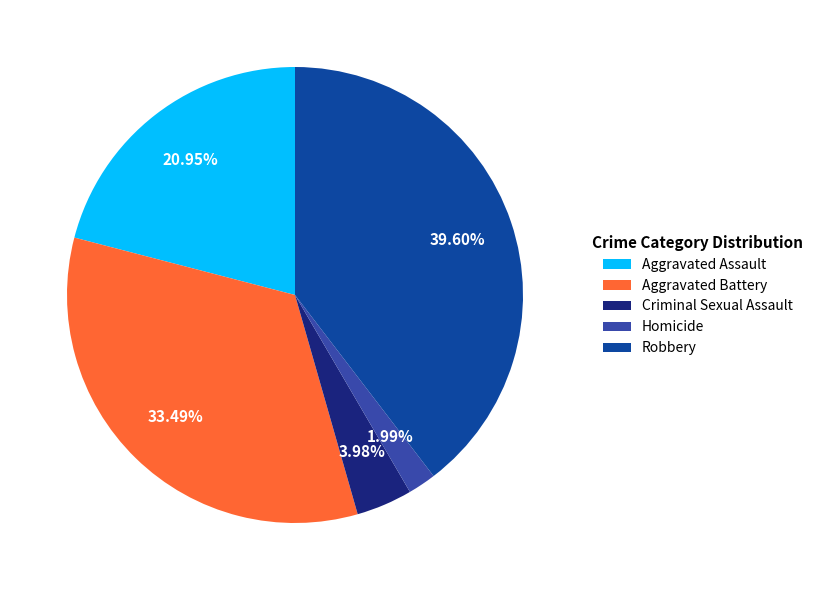

Which has a higher value, Criminal Sexual Assault or Robbery?

Robbery